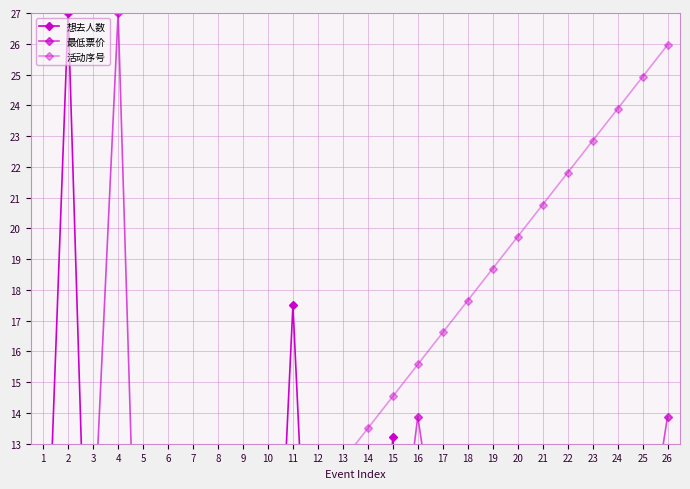

True or false: 最低票价 has more than 0 points higher than both neighbors.

True